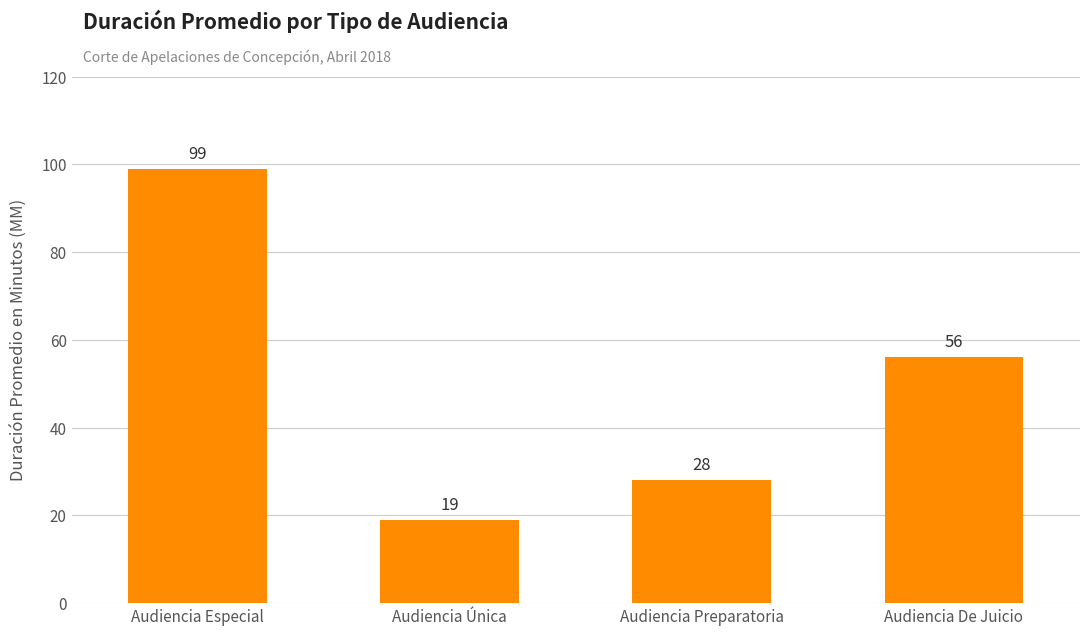

Reading left to right, transcribe all the data shown in this chart.

99	19	28	56